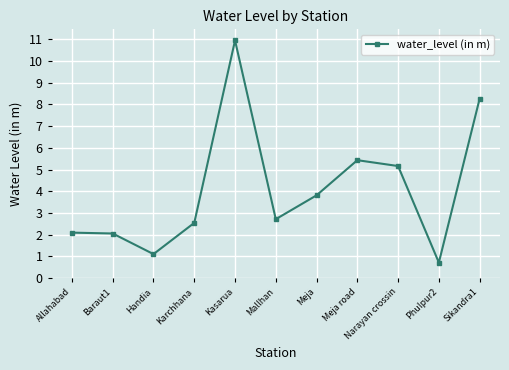

What is the difference between the maximum and minimum values?

10.2